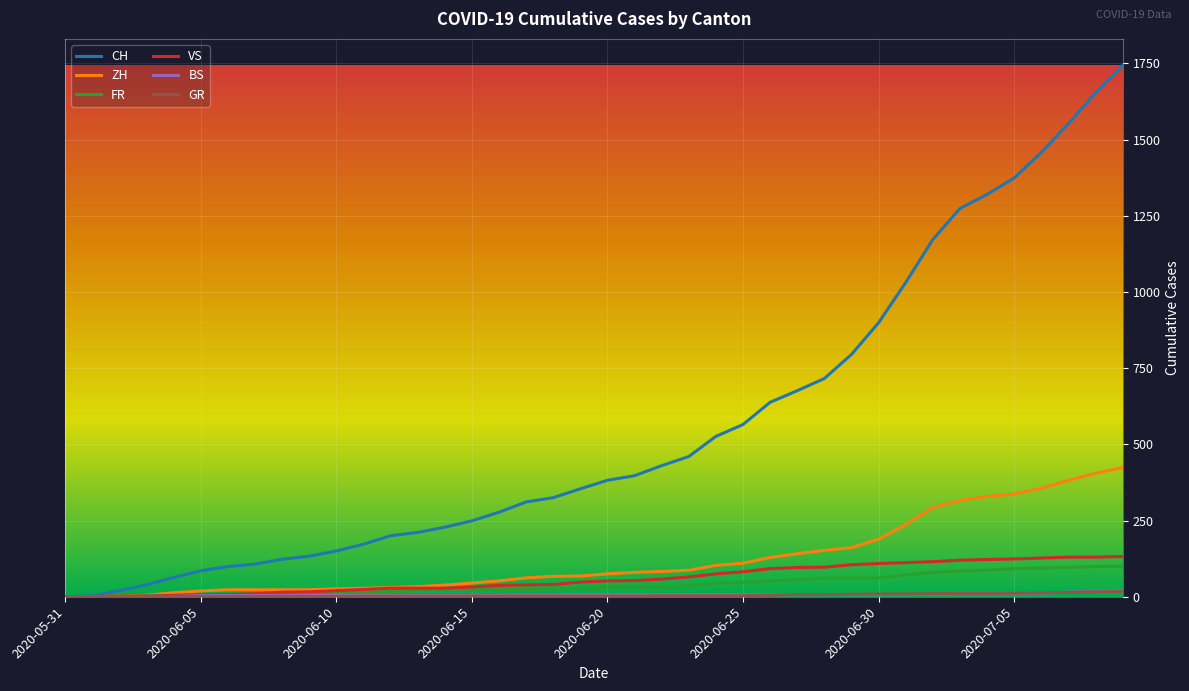

Count the number of categories in the chart.

40